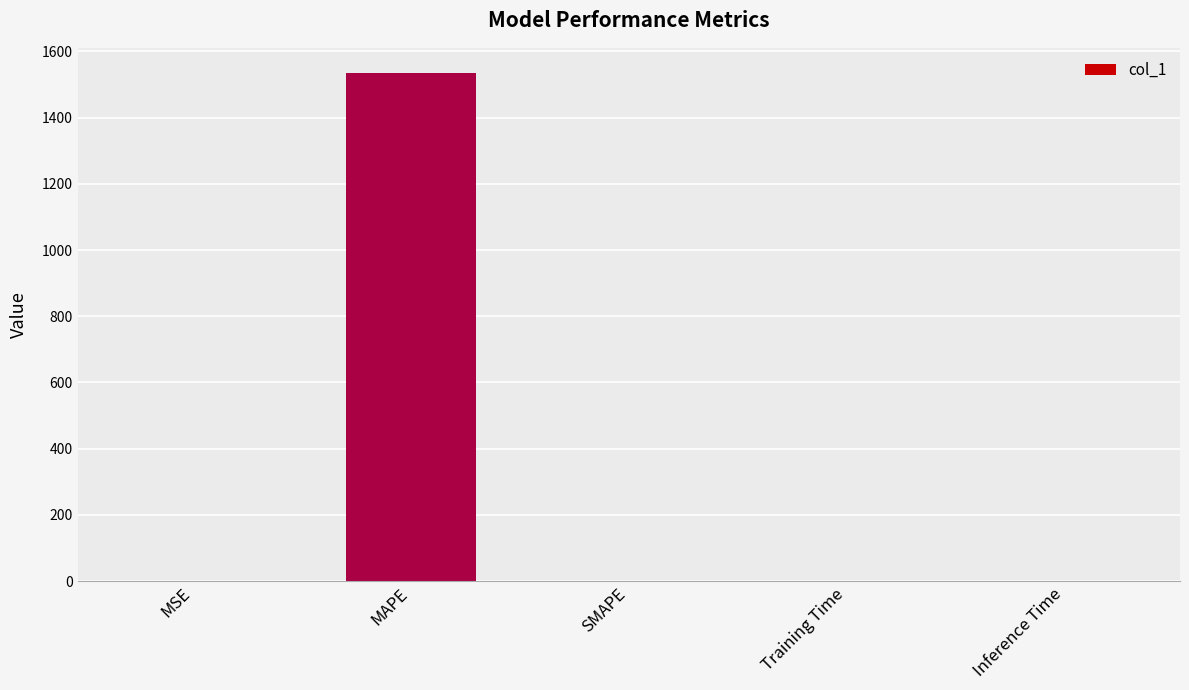

Which label corresponds to the largest value in the chart?

MAPE